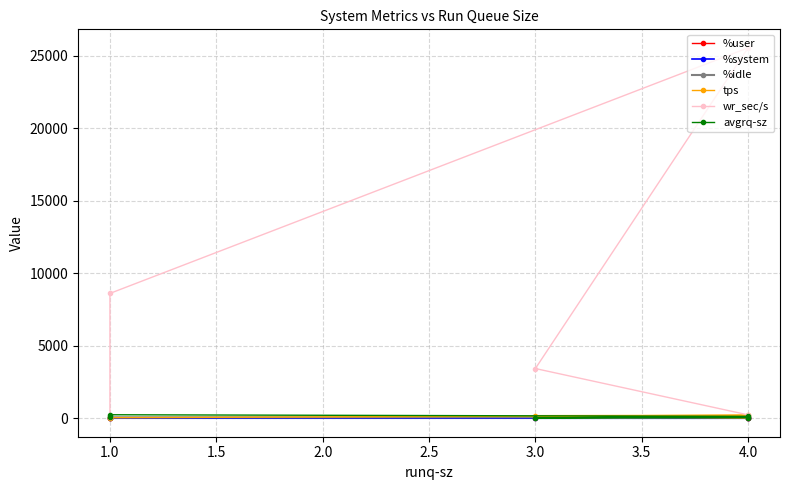

Which has a higher value, 3.0 or 4.0?

3.0